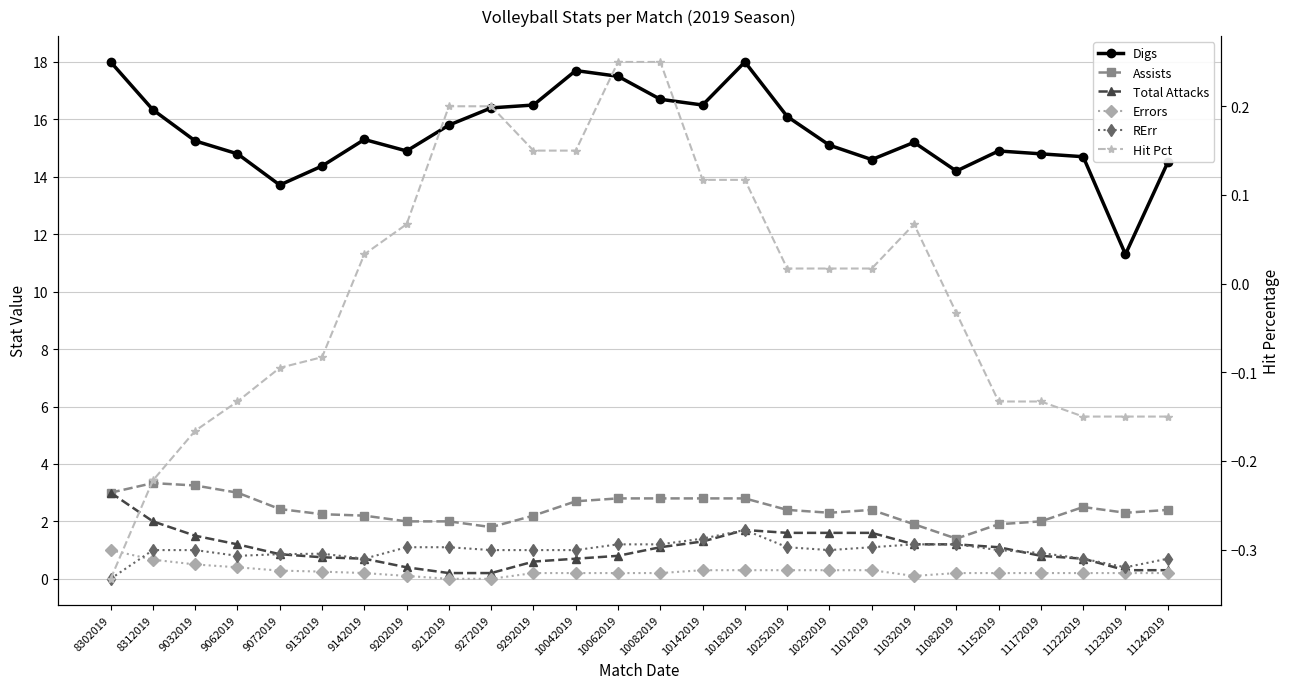

True or false: RErr has a value of 0.7 at 11242019.

True